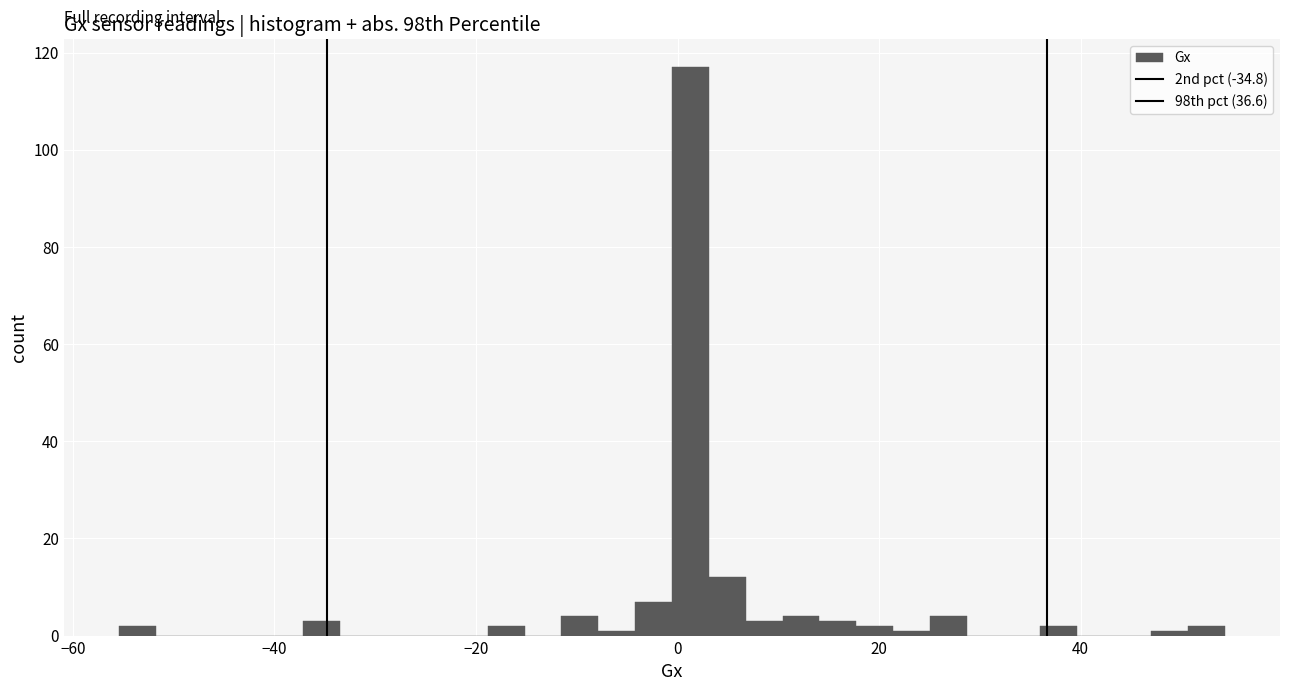

Read against the x-axis, roughly where is the centre of the tallest bar?

2